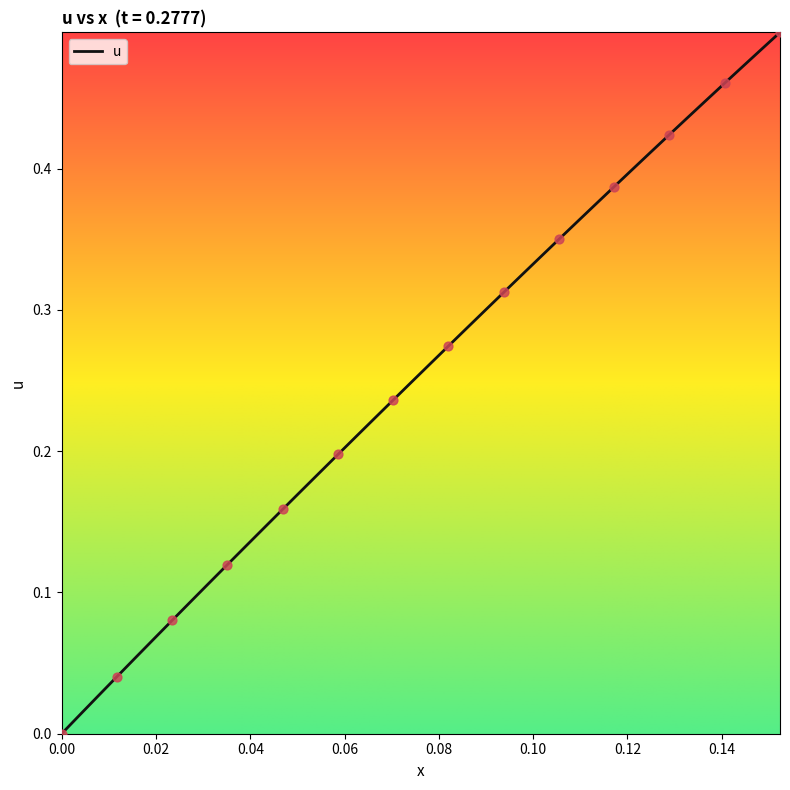

How many lines are shown in the chart?

1